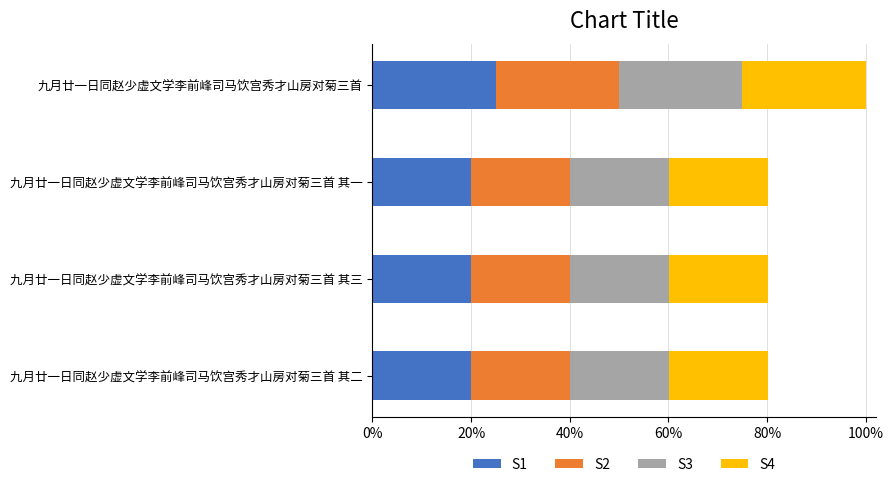

What are all the series names shown in the legend?

S1, S2, S3, S4